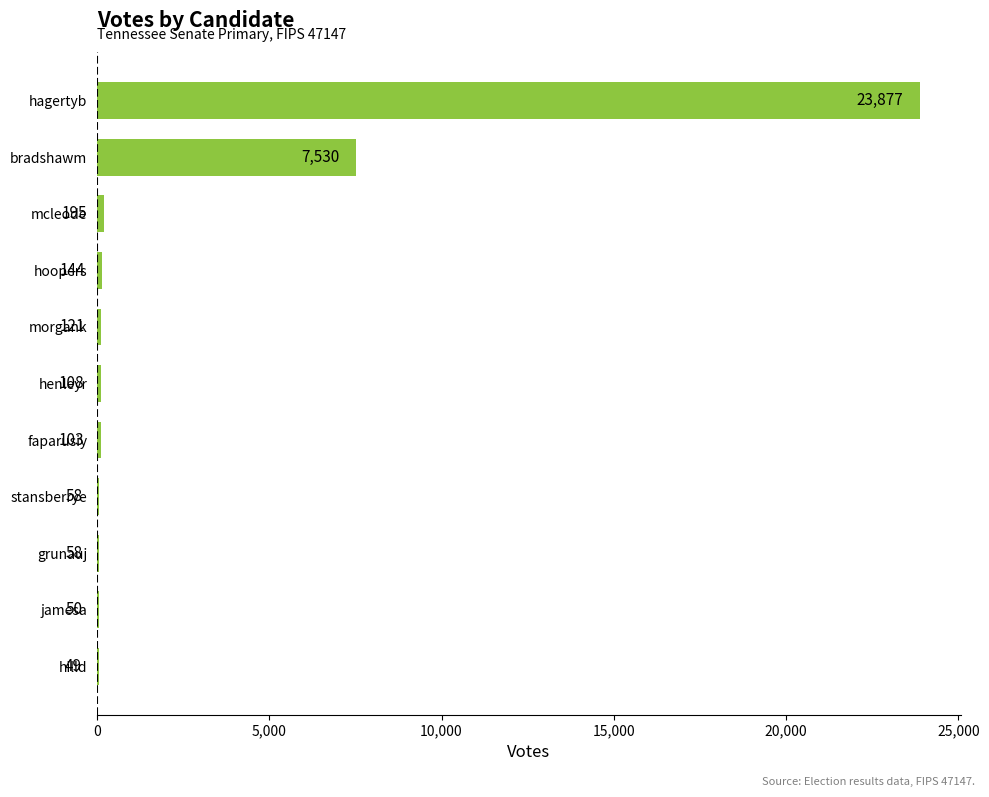

How many distinct data groups are displayed?

1